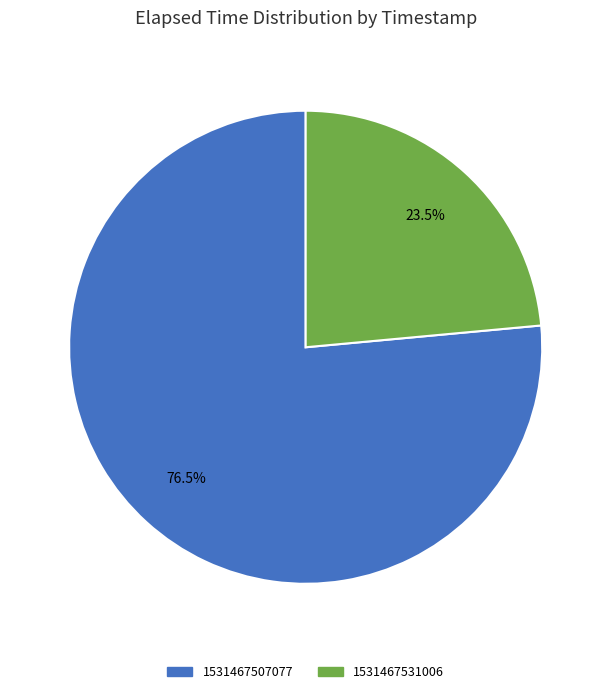

Does 1531467531006 account for over 50% of the chart?

No